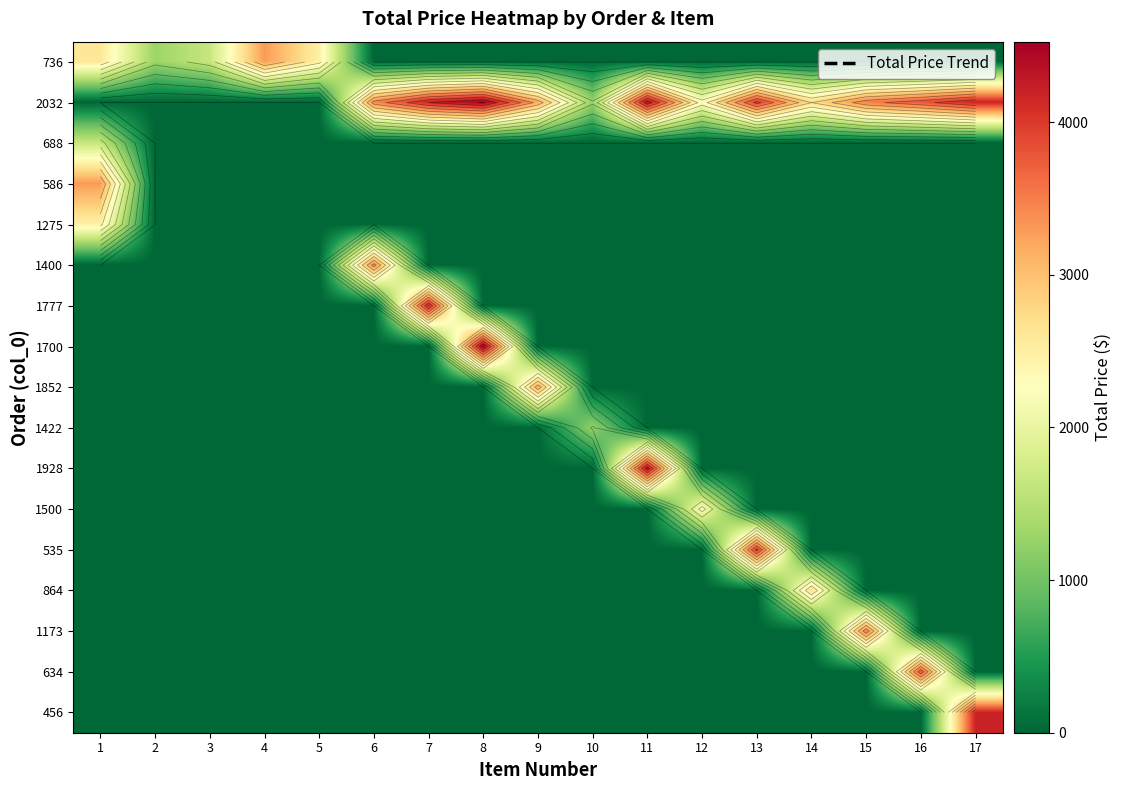

What is the total value across all series at 5?

2482.1